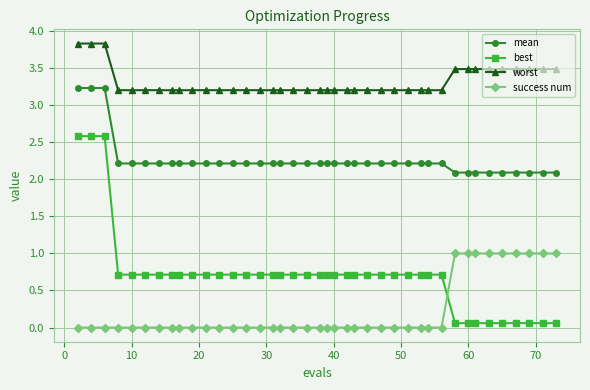

What is the greatest value displayed?

3.8